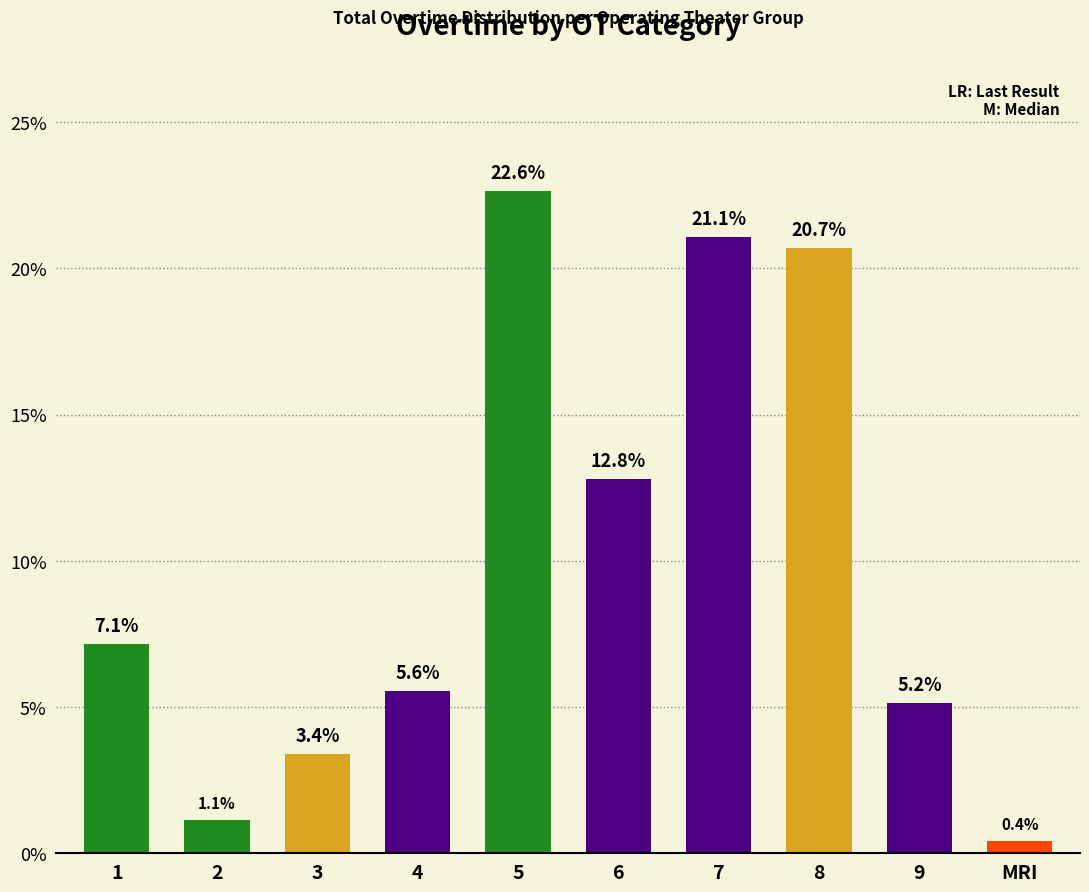

What is the difference between the values at 7 and MRI?

20.6